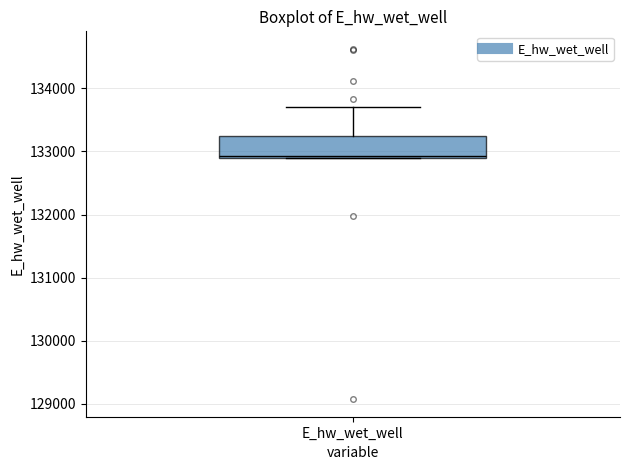

Transcribe this box plot: give where the median line is, the range the box spans, and where the two whiskers end, as read against the y-axis. The values are not printed on the chart, so give them approximately, as read against the axis.

median 132900, box 132900 to 133200, whiskers 132900 to 133700